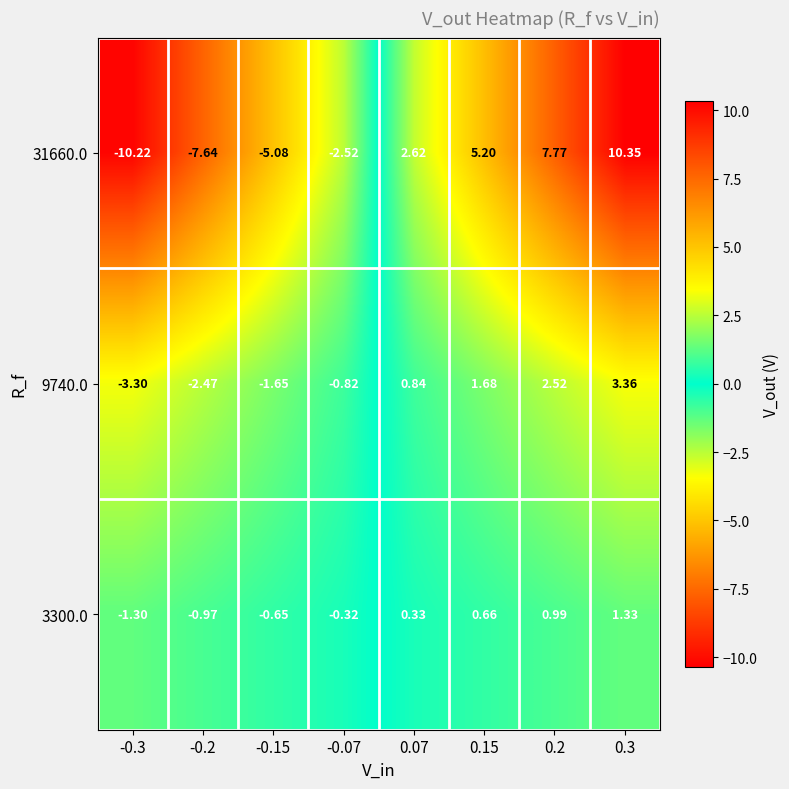

Is the value of 9740.0 at -0.15 greater than the value of 31660.0 at -0.2?

Yes